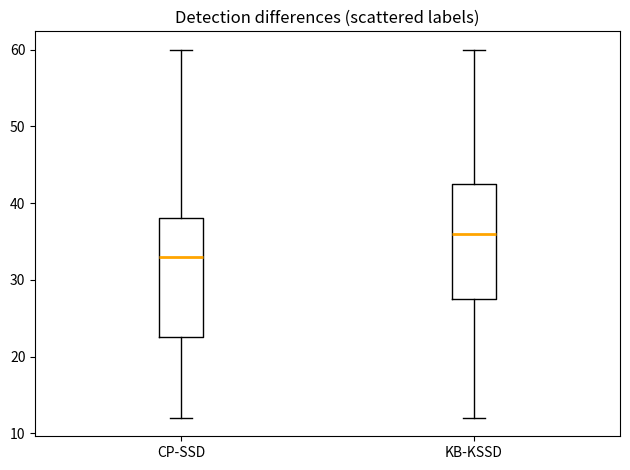

Which box's median line is the highest?

KB-KSSD